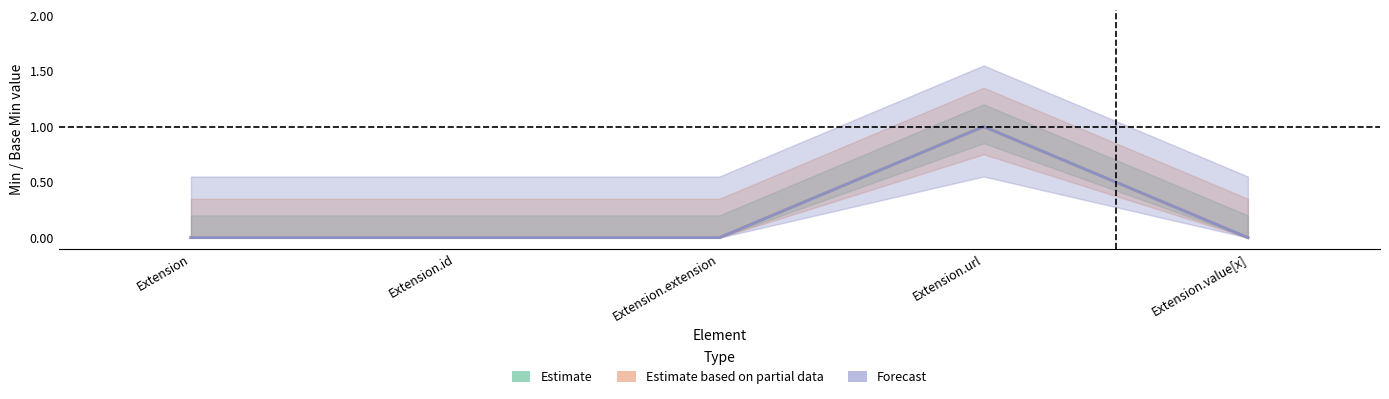

How many series are shown in this chart?

3